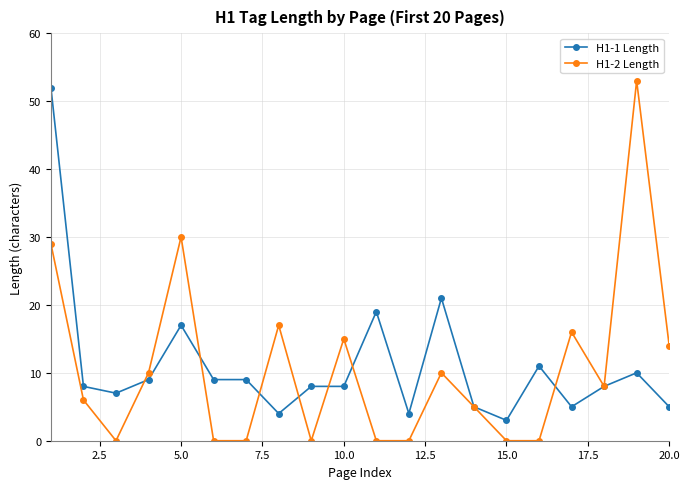

At how many categories does at least one series exceed 12?

9